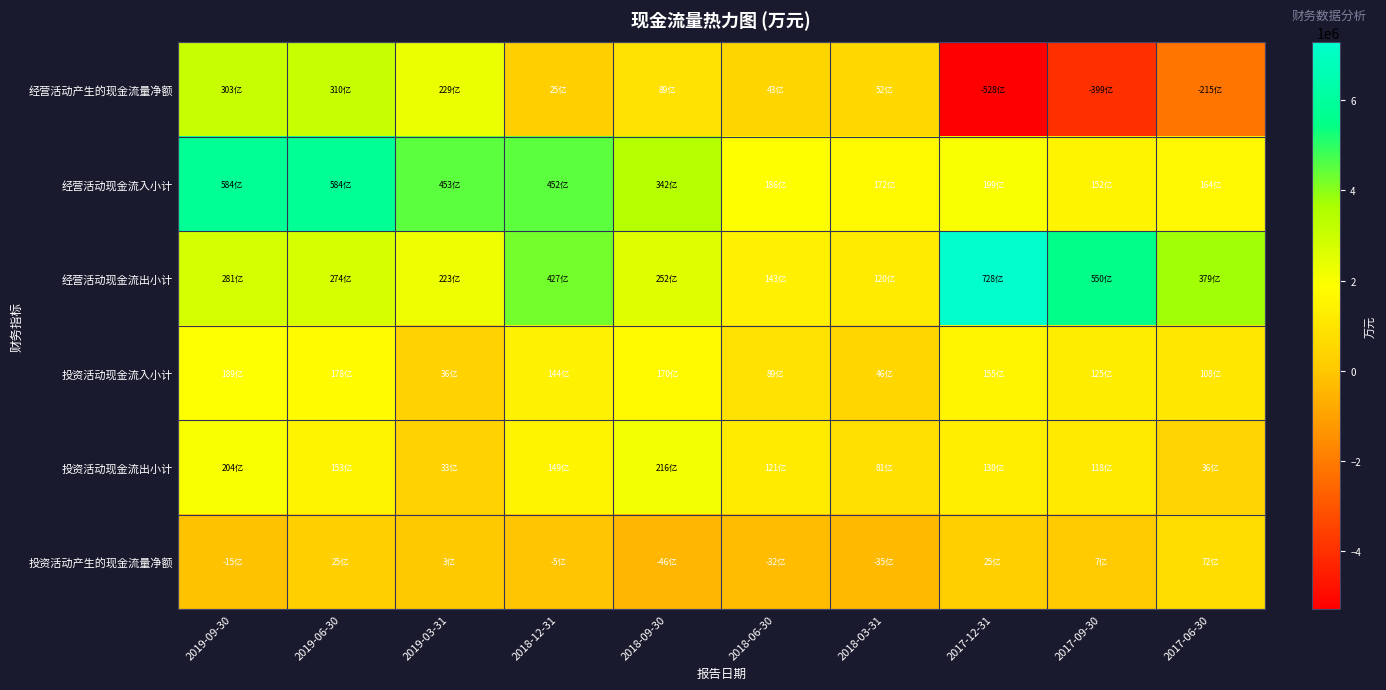

Reading left to right, what are all the values shown in this chart?

经营活动产生的现金流量净额: 2019-09-30=3032367	2019-06-30=3098931	2019-03-31=2291961	2018-12-31=246169	2018-09-30=894530	2018-06-30=427833	2018-03-31=522754	2017-12-31=-5283989	2017-09-30=-3985288	2017-06-30=-2148937
经营活动现金流入小计: 2019-09-30=5839725	2019-06-30=5839986	2019-03-31=4526577	2018-12-31=4520138	2018-09-30=3416763	2018-06-30=1857208	2018-03-31=1724102	2017-12-31=1991622	2017-09-30=1517534	2017-06-30=1636178
经营活动现金流出小计: 2019-09-30=2807358	2019-06-30=2741055	2019-03-31=2234616	2018-12-31=4273970	2018-09-30=2522233	2018-06-30=1429375	2018-03-31=1201348	2017-12-31=7275610	2017-09-30=5502823	2017-06-30=3785116
投资活动现金流入小计: 2019-09-30=1888861	2019-06-30=1781666	2019-03-31=355780	2018-12-31=1443919	2018-09-30=1695433	2018-06-30=890970	2018-03-31=458596	2017-12-31=1549828	2017-09-30=1247882	2017-06-30=1082150
投资活动现金流出小计: 2019-09-30=2041993	2019-06-30=1530436	2019-03-31=325322	2018-12-31=1489772	2018-09-30=2156564	2018-06-30=1212606	2018-03-31=811687	2017-12-31=1299869	2017-09-30=1176346	2017-06-30=359731
投资活动产生的现金流量净额: 2019-09-30=-153132	2019-06-30=251230	2019-03-31=30458	2018-12-31=-45853	2018-09-30=-461131	2018-06-30=-321636	2018-03-31=-353091	2017-12-31=249959	2017-09-30=71536	2017-06-30=722419